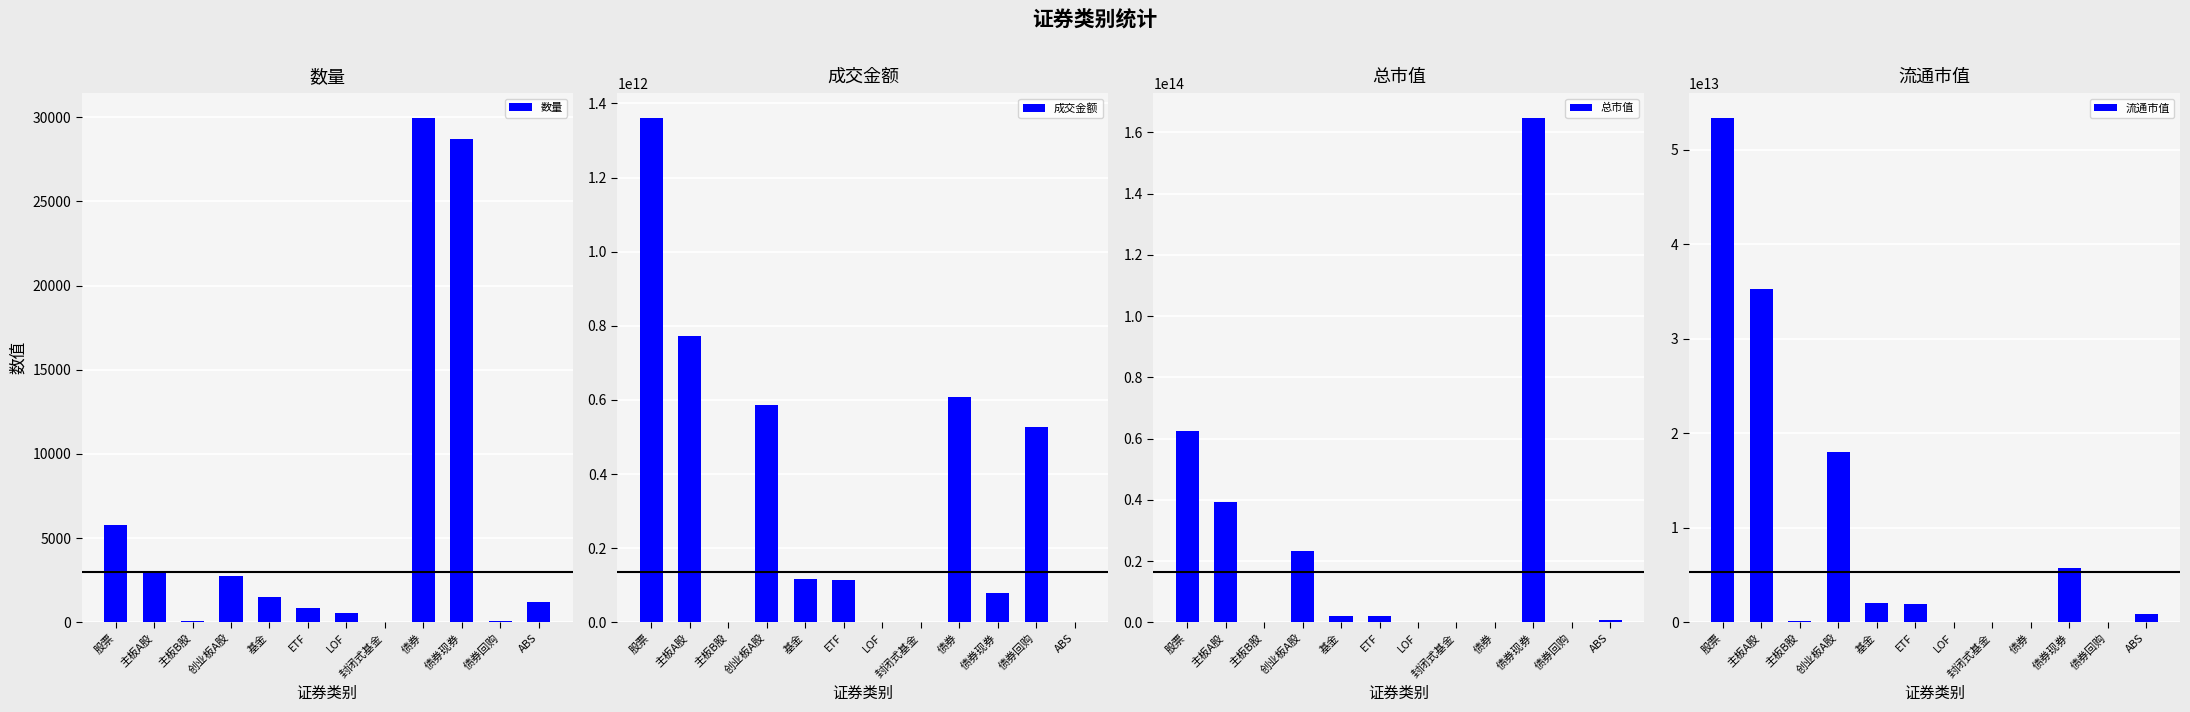

Which category has the highest value in the 总市值 series?

债券现券